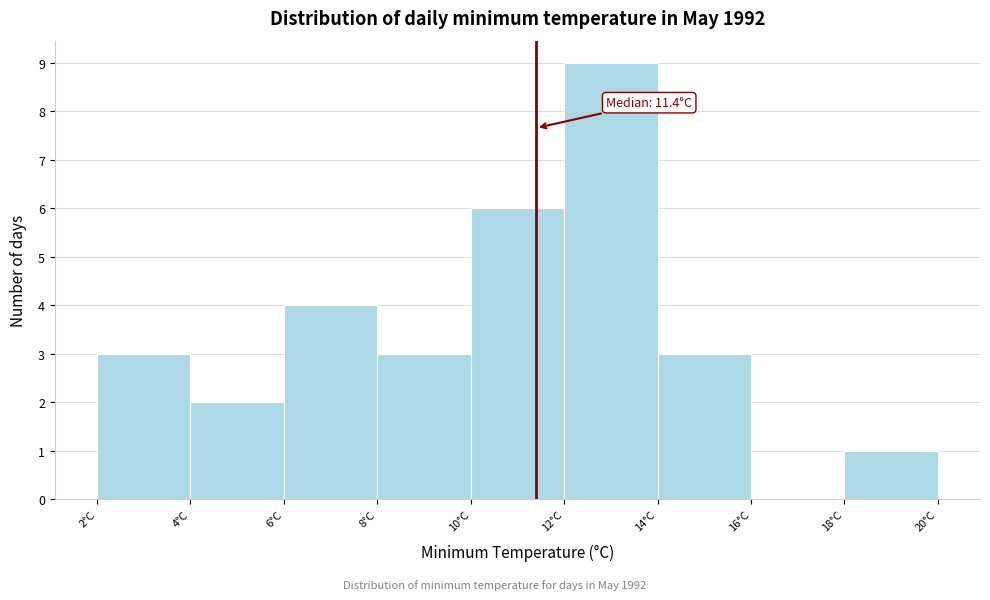

Which range on the x-axis has the tallest bar?

12 to 14